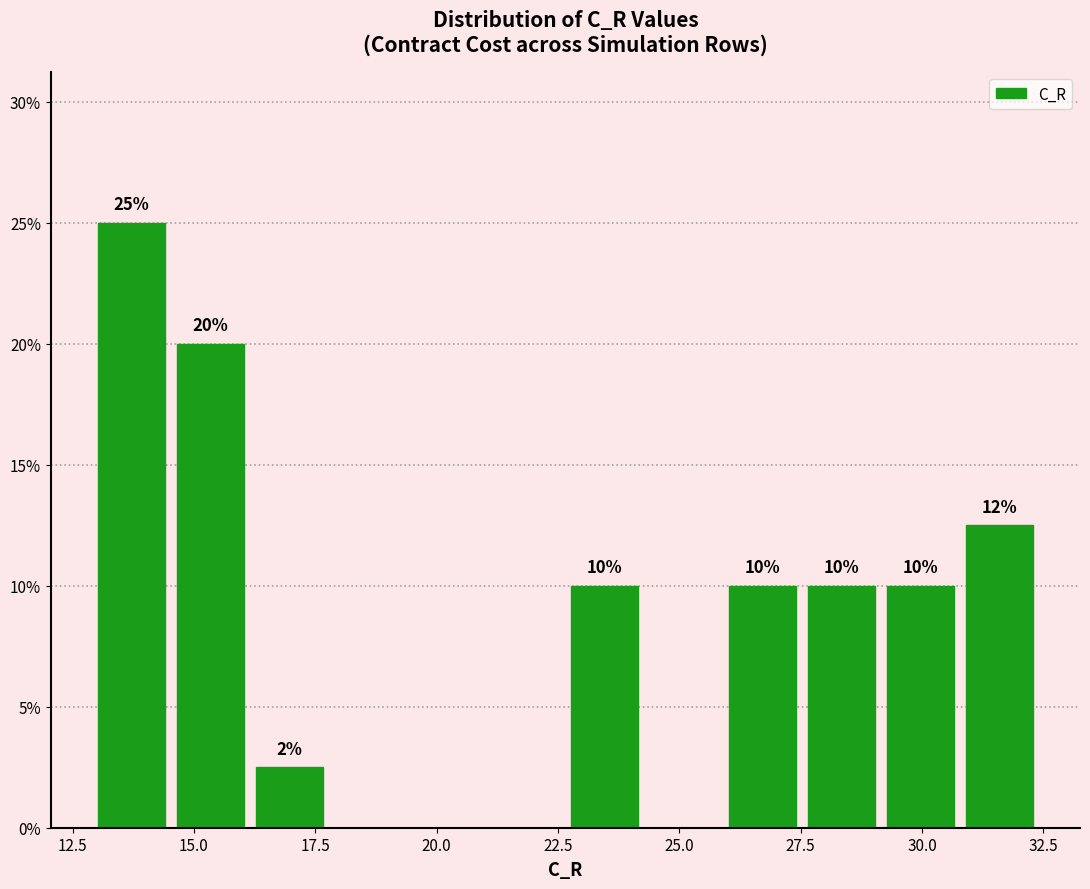

Read against the x-axis, roughly where is the centre of the tallest bar?

13.5